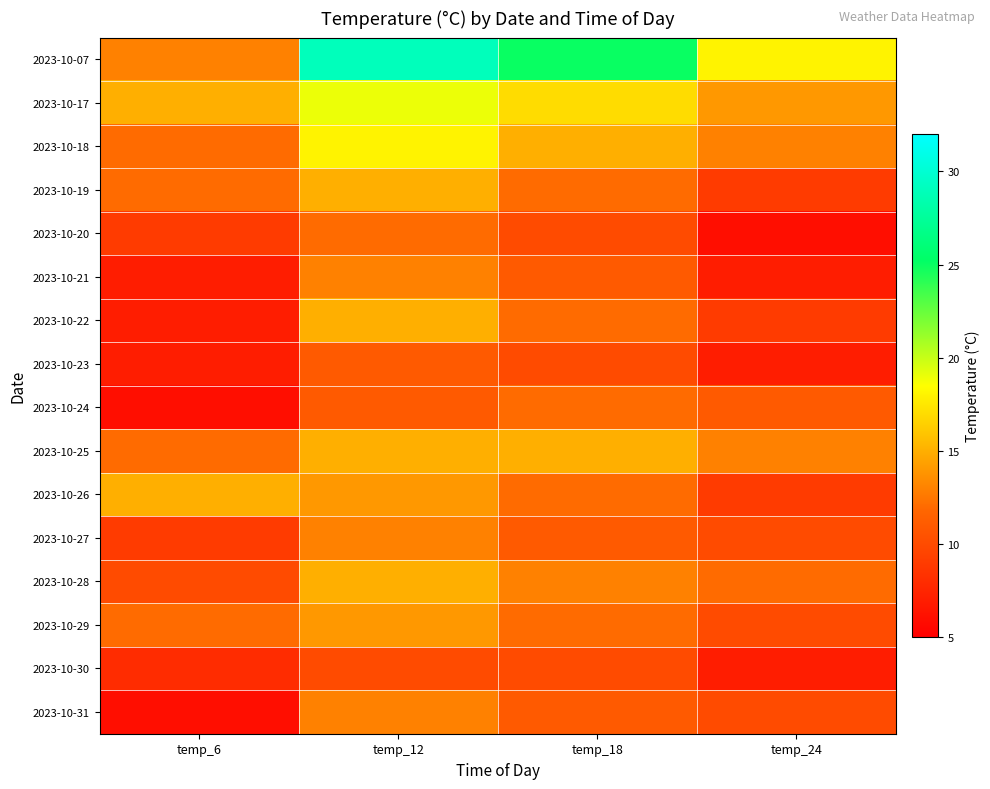

Reading left to right, list all the values displayed in this chart.

2023-10-07: temp_6=13	temp_12=29	temp_18=25	temp_24=18
2023-10-17: temp_6=15	temp_12=19	temp_18=17	temp_24=14
2023-10-18: temp_6=12	temp_12=18	temp_18=15	temp_24=13
2023-10-19: temp_6=12	temp_12=15	temp_18=12	temp_24=9
2023-10-20: temp_6=9	temp_12=12	temp_18=10	temp_24=6
2023-10-21: temp_6=7	temp_12=13	temp_18=11	temp_24=7
2023-10-22: temp_6=7	temp_12=15	temp_18=12	temp_24=9
2023-10-23: temp_6=7	temp_12=11	temp_18=10	temp_24=7
2023-10-24: temp_6=6	temp_12=11	temp_18=12	temp_24=11
2023-10-25: temp_6=12	temp_12=15	temp_18=15	temp_24=13
2023-10-26: temp_6=15	temp_12=14	temp_18=12	temp_24=9
2023-10-27: temp_6=9	temp_12=13	temp_18=11	temp_24=10
2023-10-28: temp_6=10	temp_12=15	temp_18=13	temp_24=12
2023-10-29: temp_6=12	temp_12=14	temp_18=12	temp_24=10
2023-10-30: temp_6=8	temp_12=10	temp_18=10	temp_24=7
2023-10-31: temp_6=6	temp_12=13	temp_18=11	temp_24=10